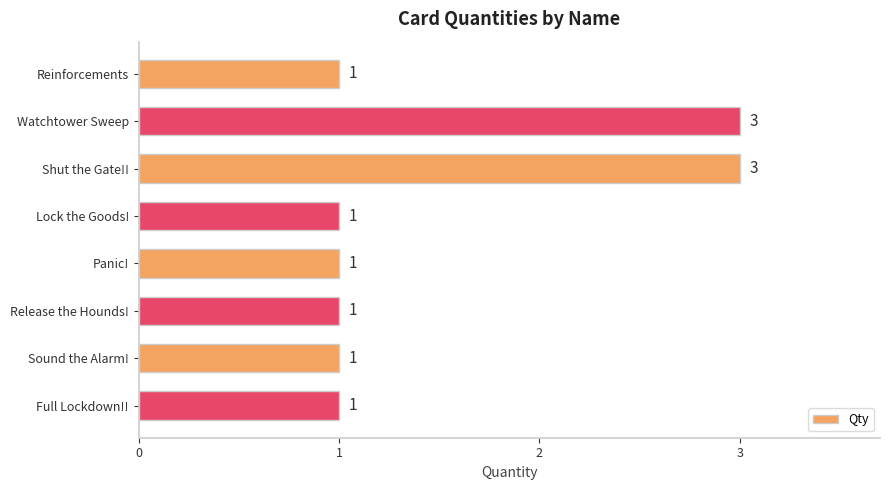

True or false: the data shows 1 at Lock the Goods!.

True